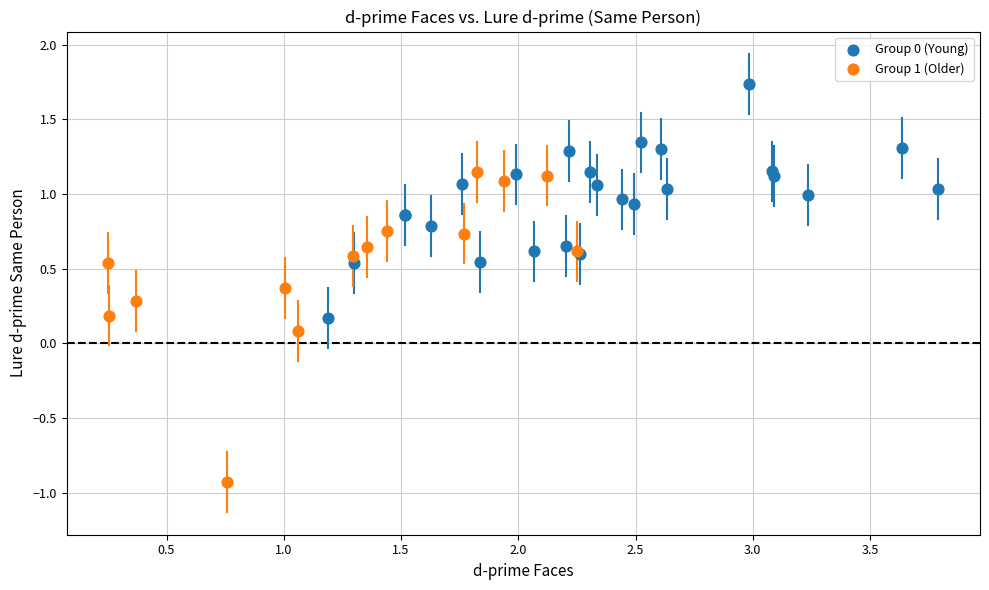

Which series has the widest spread of Y values?

Group 1 (Older)